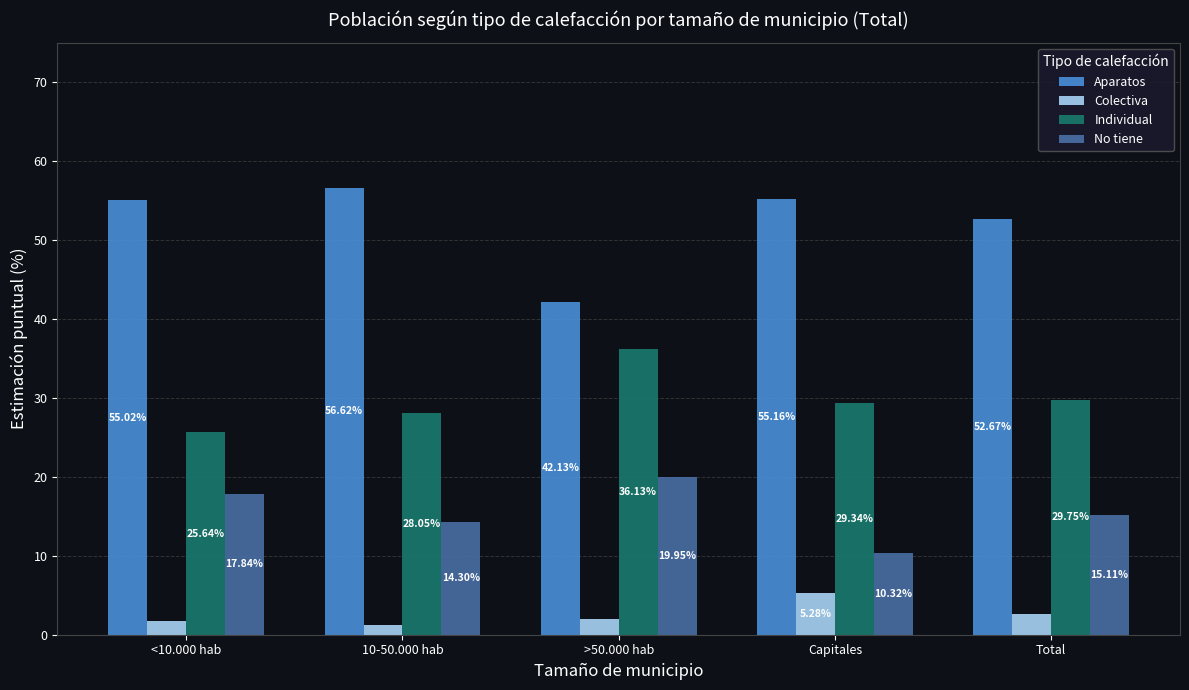

What is the difference between the Colectiva values at <10.000 hab and Capitales?

3.5